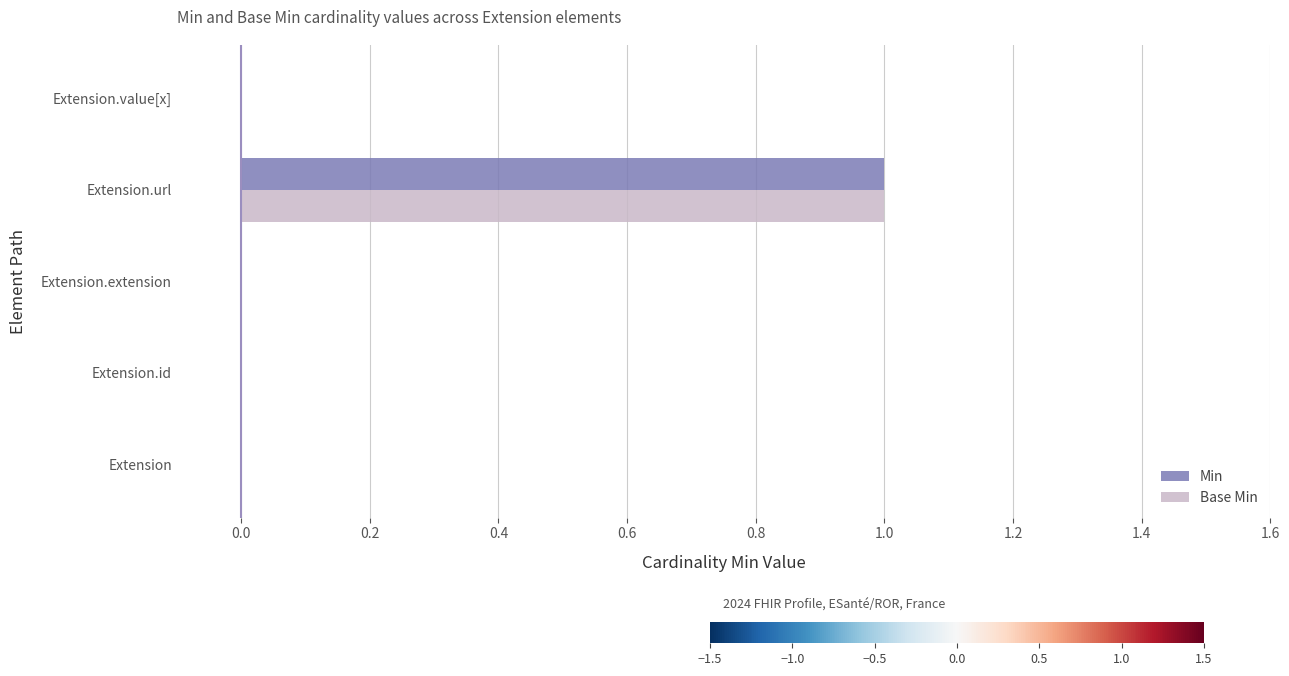

How many distinct data groups are displayed?

2